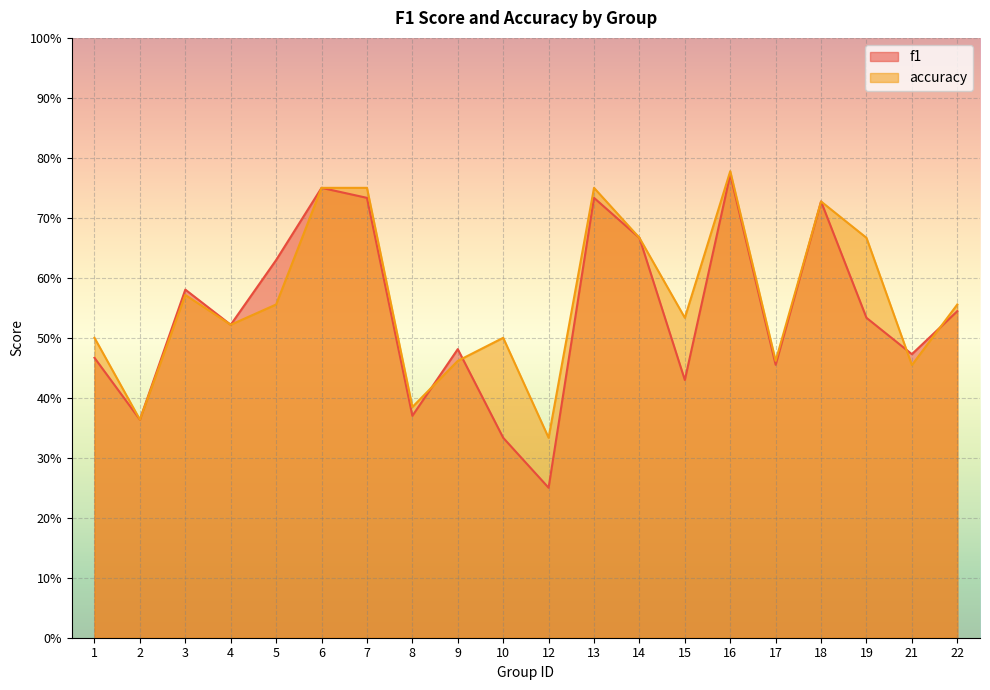

The f1 series shows 1.0 at 6. True or false?

False